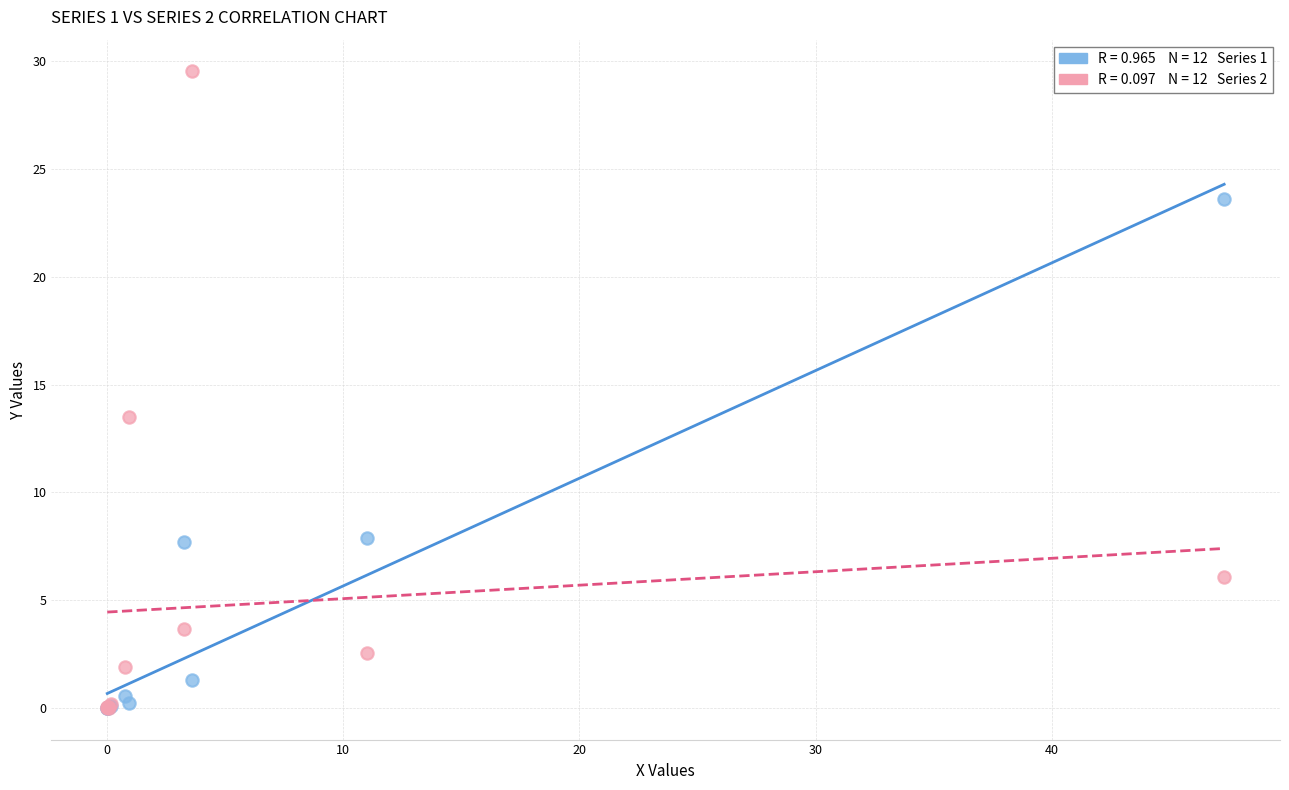

Across all series, what Y value is closest to 14?

13.5